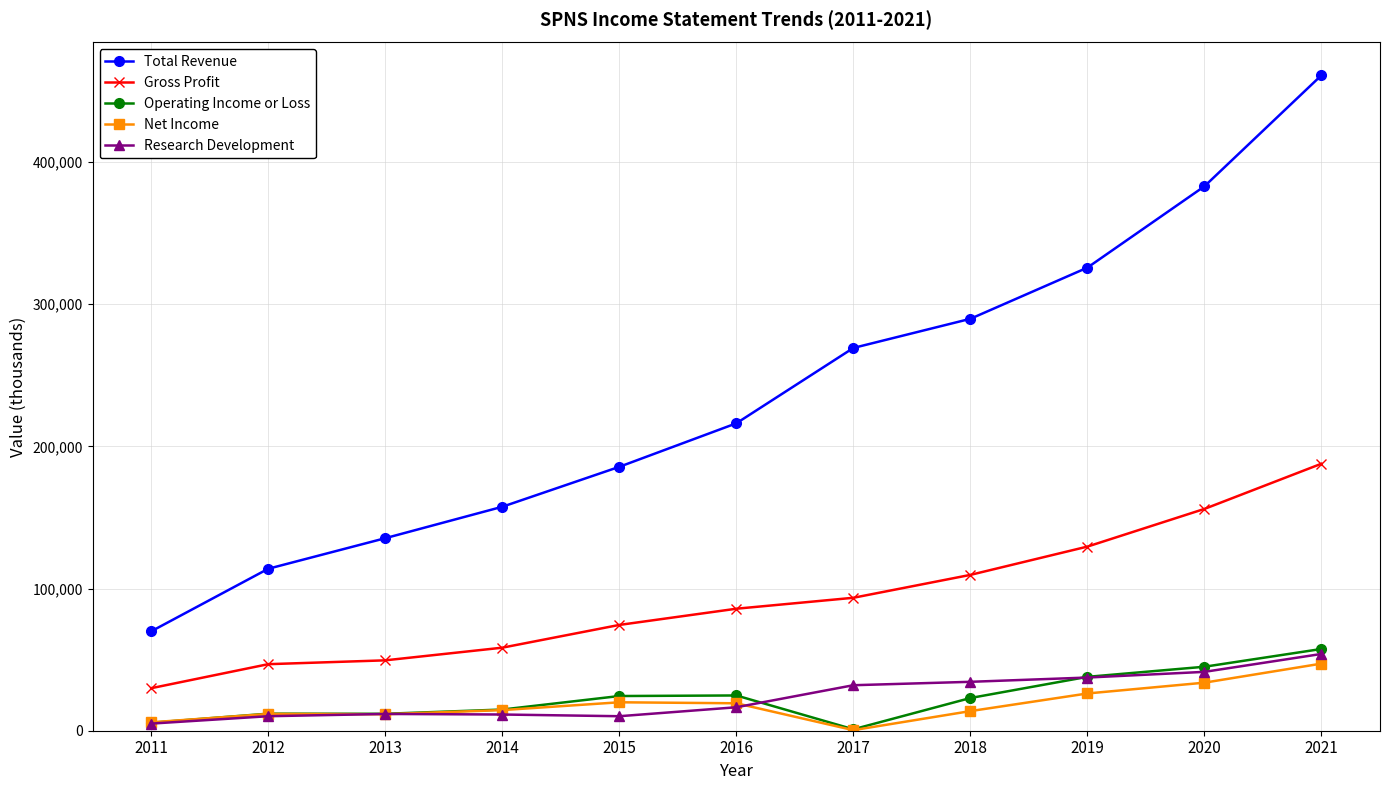

What is the sum of the Net Income values at 2014 and 2019?

40700